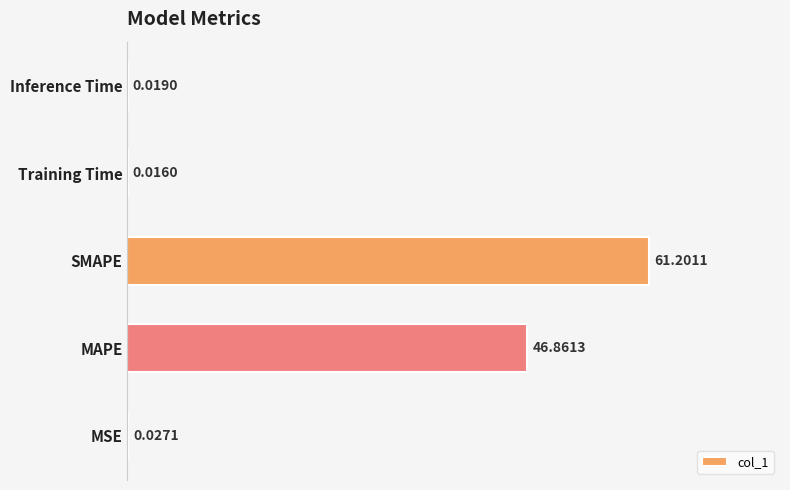

Approximately how many times larger is the value at MAPE compared to SMAPE?

0.8